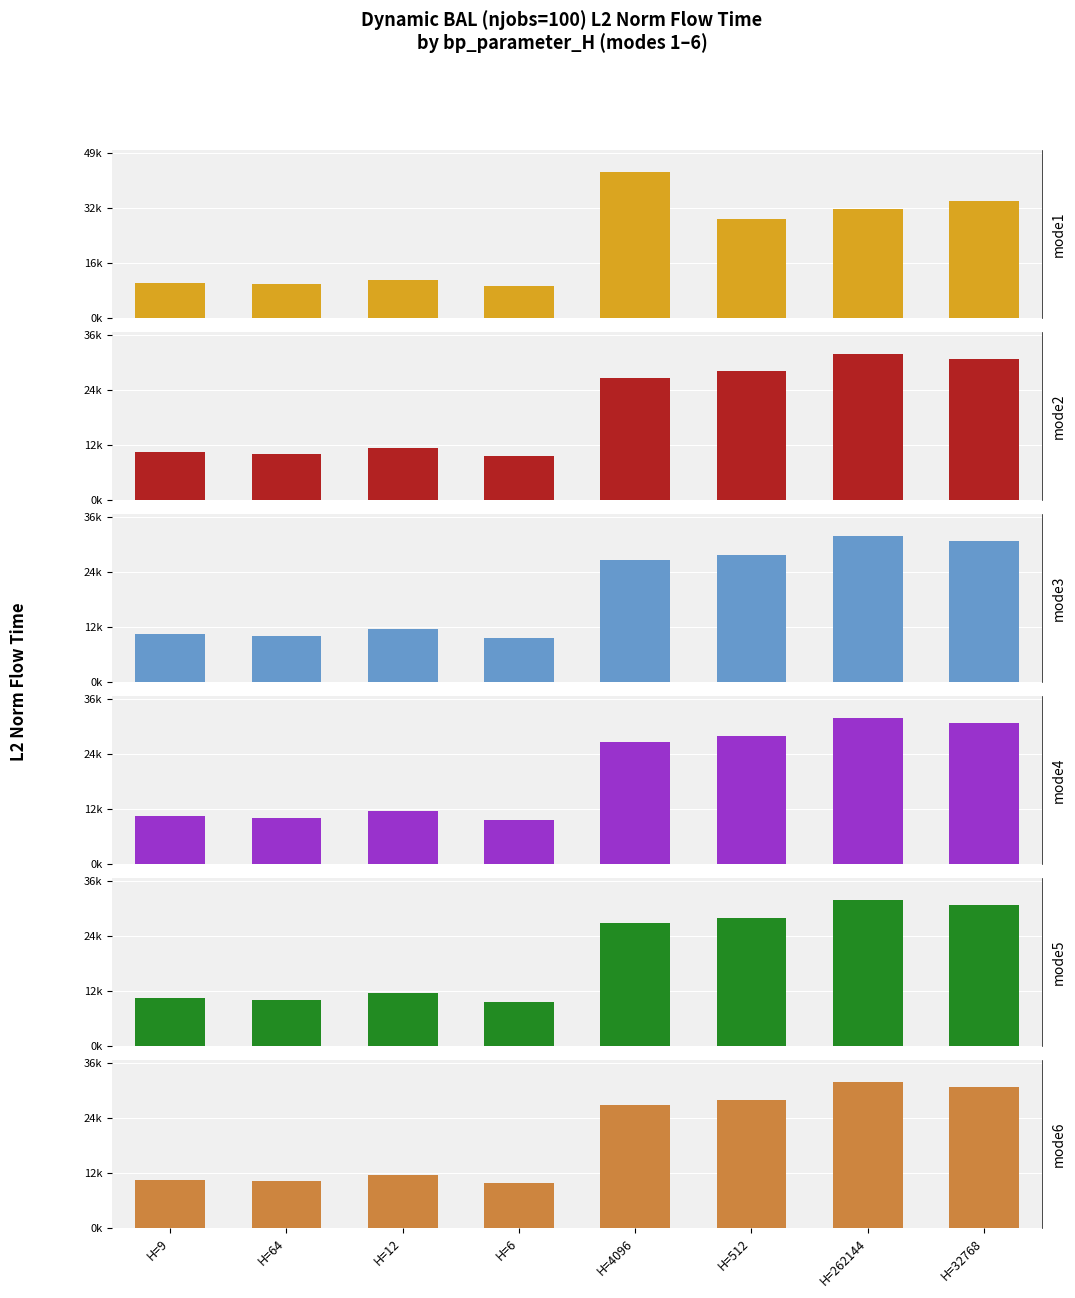

How many groups of bars are there?

8